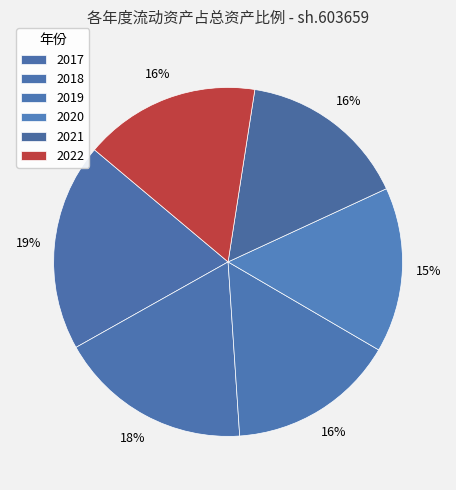

Combined, do 2019 and 2021 account for over 50%?

No